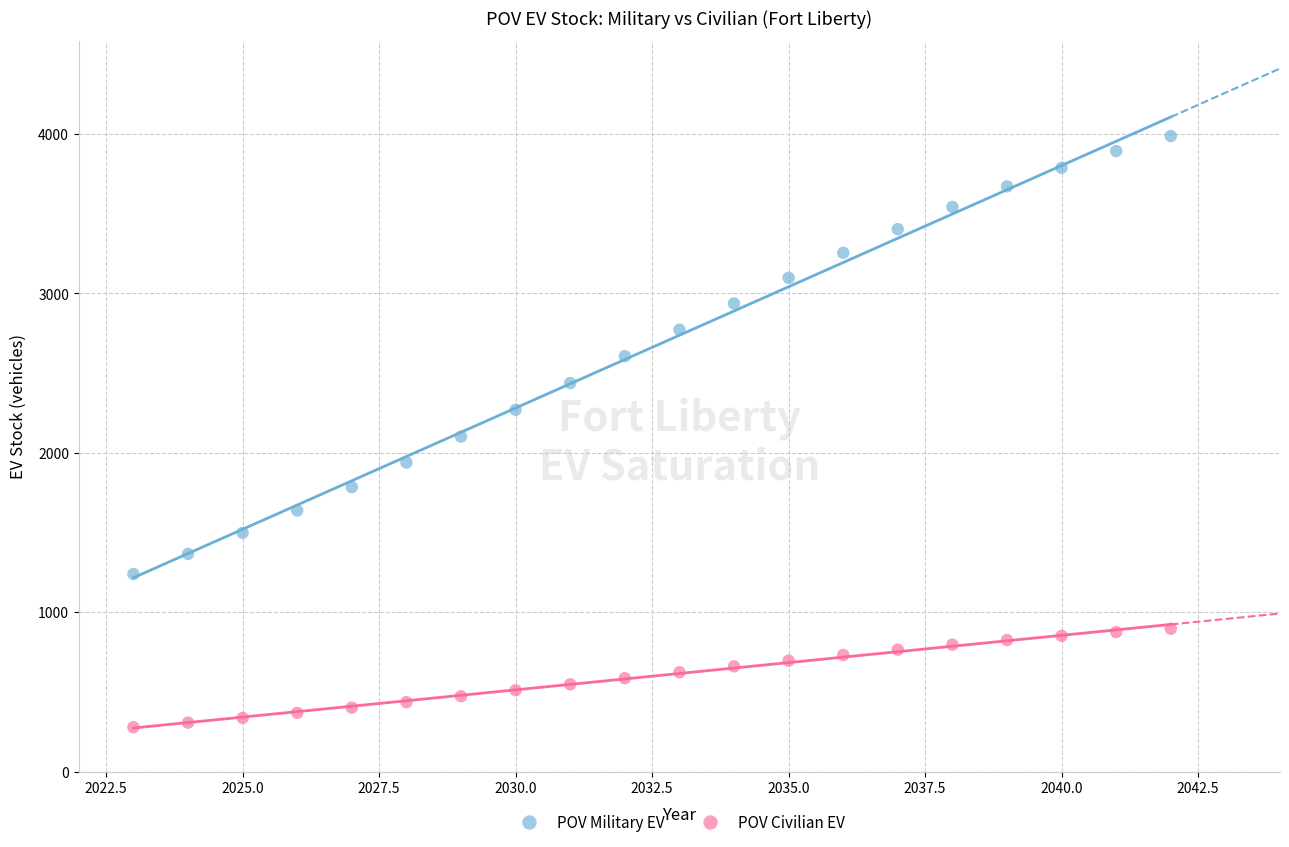

Across all data points, what is the range of X values (max minus min)?

19.0